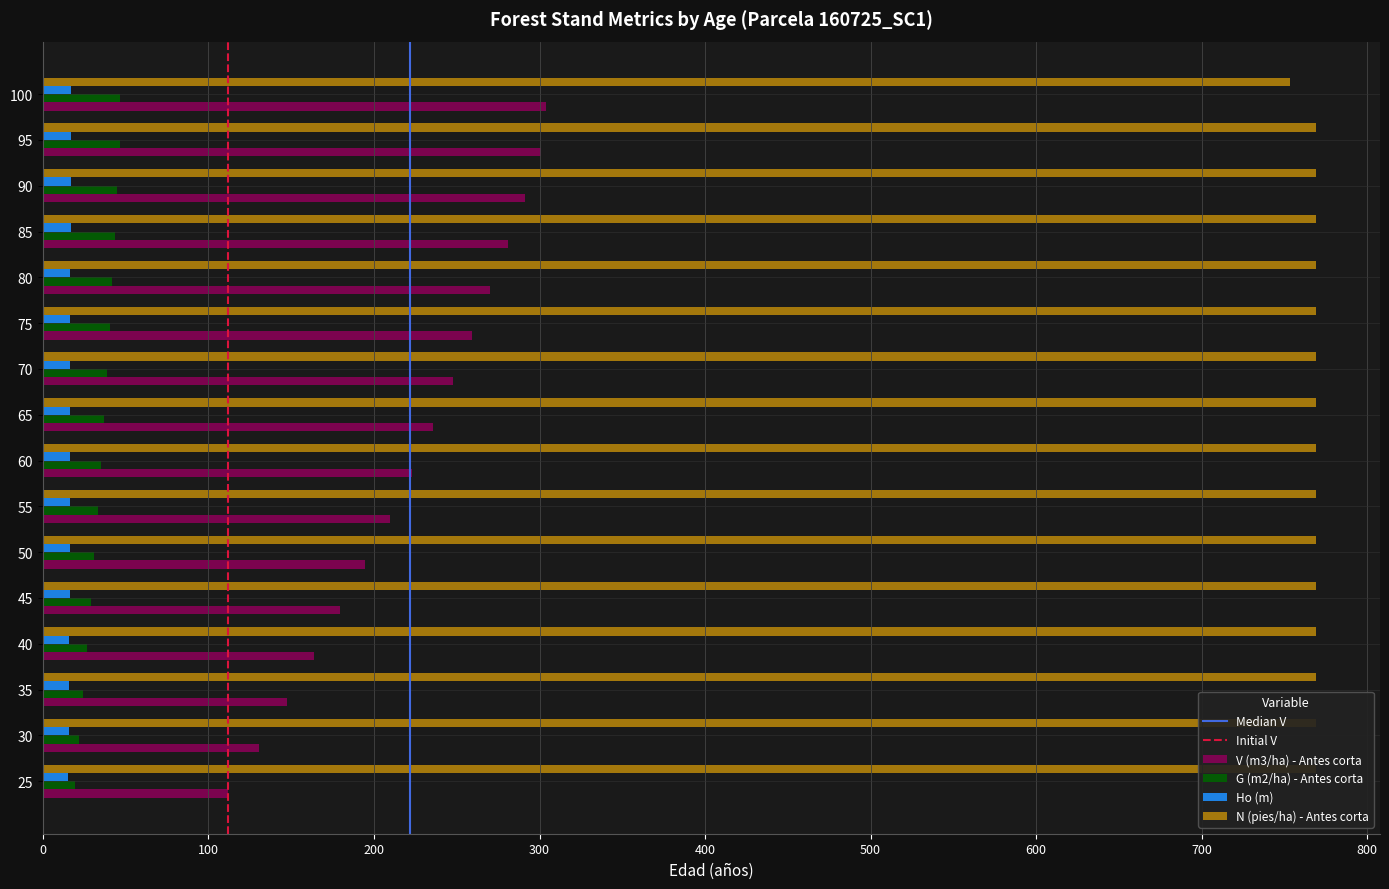

Reading left to right, what are all the values shown in this chart?

V (m3/ha) - Antes corta: 111.9	130.8	147.3	163.7	179.5	194.8	209.6	222.7	235.5	247.5	259.1	270.1	280.7	290.9	300.7	303.9
G (m2/ha) - Antes corta: 19.1	21.6	24.1	26.5	28.8	31.0	33.1	35.0	36.9	38.6	40.3	41.9	43.5	45.0	46.4	46.8
Ho (m): 15.4	15.7	15.9	16.0	16.2	16.3	16.4	16.4	16.5	16.6	16.6	16.6	16.6	16.7	16.7	16.7
N (pies/ha) - Antes corta: 769.0	769.0	769.0	769.0	769.0	769.0	769.0	769.0	769.0	769.0	769.0	769.0	769.0	769.0	769.0	753.7